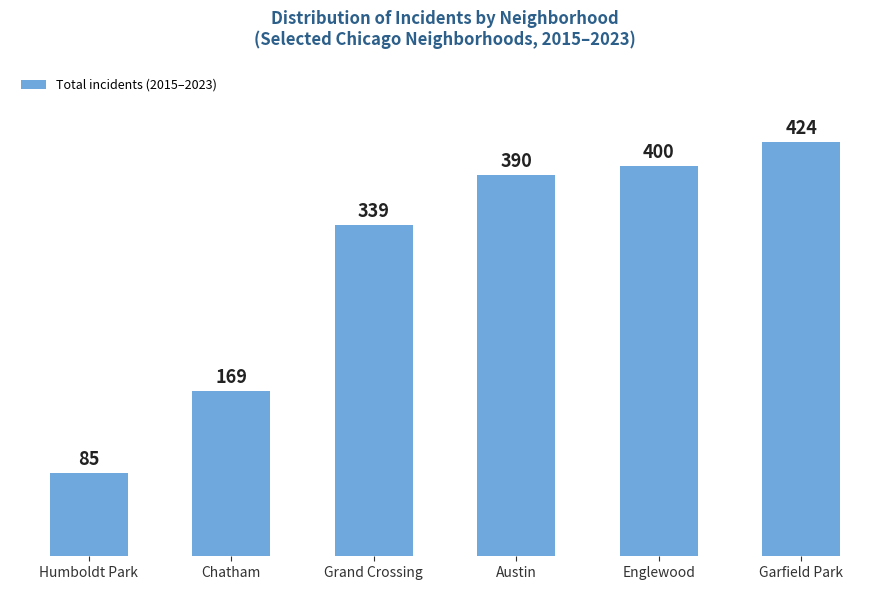

What is the maximum value shown in the chart?

424